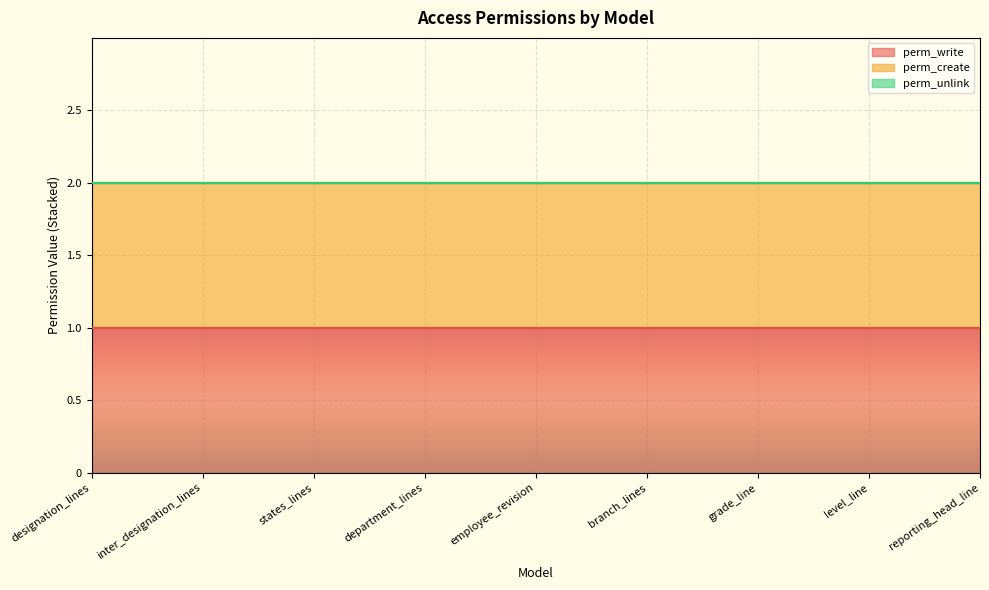

True or false: perm_create has a value of 1 at department_lines.

False